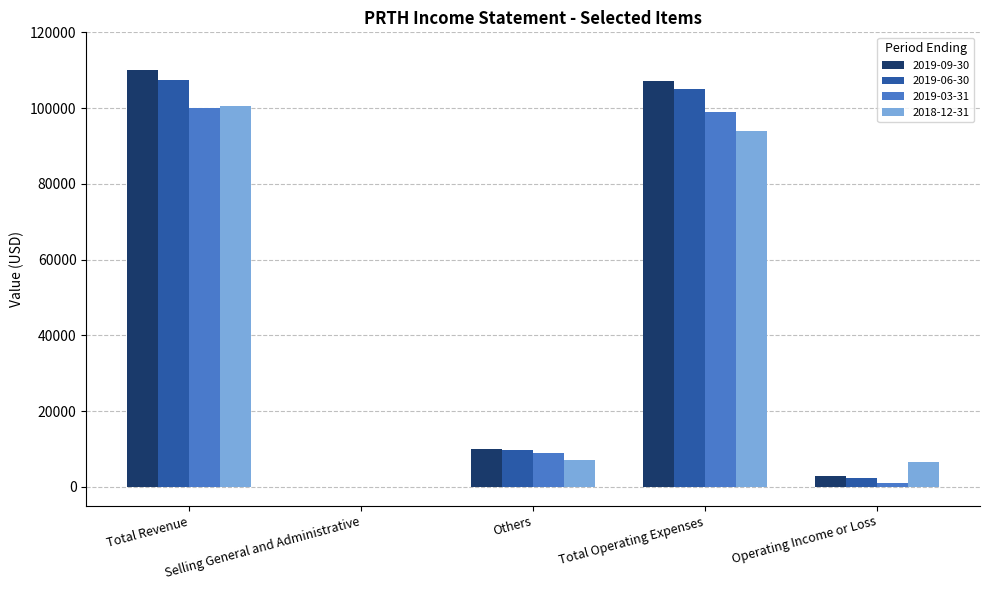

What is the average value of the 2018-12-31 series?

41620